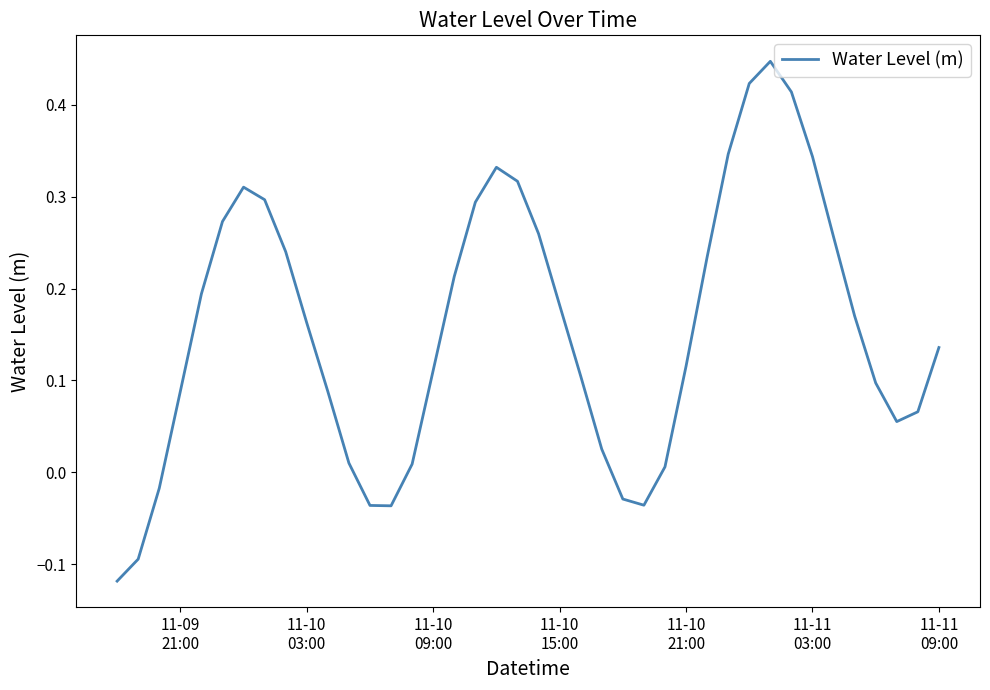

What is the difference between the maximum and minimum values?

0.6